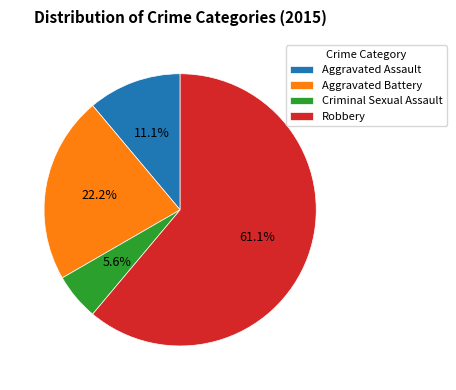

What is the ratio of the value at Criminal Sexual Assault to the value at Aggravated Assault?

0.5